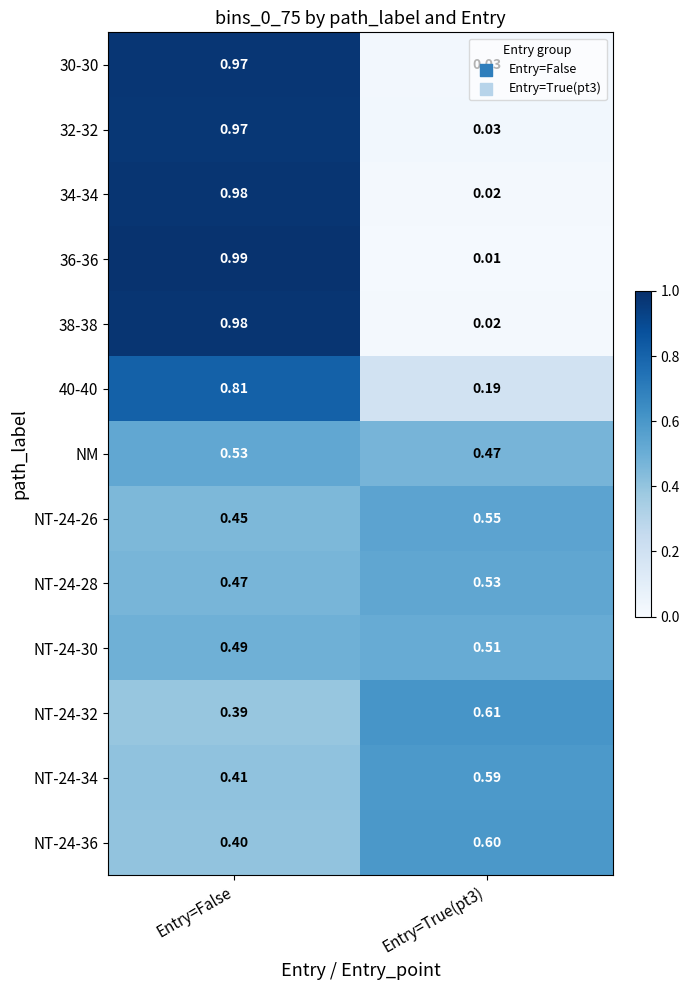

At which label is NT-24-34 closest to 0?

Entry=False